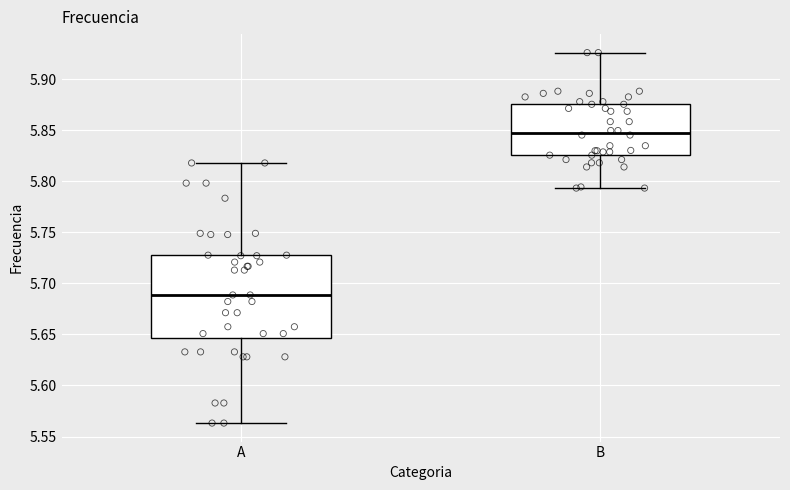

Where does the lower whisker of the box for A end on the y-axis? The values are not printed on the chart, so give them approximately, as read against the axis.

5.565